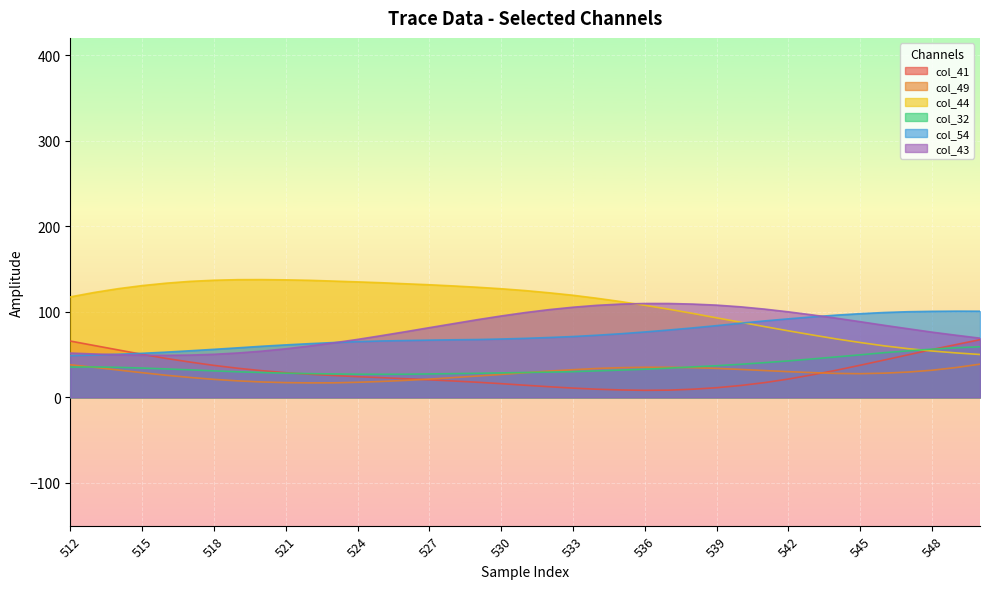

Reading left to right, extract all data points from this chart.

col_41: 65.8	60.6	55.4	50.3	45.5	41.2	37.3	34.0	31.1	28.8	26.9	25.5	24.1	23.0	21.7	20.4	19.1	17.6	15.9	14.1	12.4	10.8	9.5	8.6	8.2	8.4	9.5	11.2	13.8	17.2	21.4	26.3	31.7	37.5	43.6	49.7	55.9	61.6	67.4
col_49: 38.1	35.0	31.9	28.8	25.8	23.2	21.0	19.2	17.9	17.2	16.9	16.9	17.5	18.5	19.8	21.3	23.0	24.9	26.7	28.7	30.7	32.3	33.7	34.6	35.1	35.1	34.6	33.8	32.6	31.3	30.0	28.8	27.9	27.6	28.2	29.5	31.7	34.8	38.8
col_44: 117.3	122.5	127.0	130.5	133.4	135.5	136.8	137.5	137.6	137.3	136.7	135.8	134.9	133.9	132.7	131.5	130.2	128.6	126.9	124.7	122.1	119.2	115.7	111.8	107.5	102.9	98.0	92.8	87.7	82.6	77.7	72.9	68.2	64.0	60.1	56.8	54.1	51.9	50.0
col_32: 35.3	35.5	35.0	34.2	33.2	32.1	30.9	29.8	29.0	28.2	27.7	27.3	27.0	26.9	27.0	27.3	27.7	28.1	28.5	29.0	29.5	30.0	30.9	31.8	32.8	34.1	35.5	36.9	38.6	40.5	42.6	44.9	47.2	49.7	52.2	54.3	56.3	57.9	59.0
col_54: 48.7	49.4	50.4	51.4	52.8	54.4	56.1	57.8	59.7	61.3	62.7	64.0	65.1	65.8	66.4	66.8	67.2	67.5	68.1	68.9	69.9	71.0	72.6	74.3	76.4	78.7	81.1	83.8	86.6	89.3	91.7	94.0	96.1	97.7	99.1	100.0	100.5	100.7	100.6
col_43: 51.7	50.7	49.7	49.2	49.1	49.4	50.3	51.8	53.9	56.7	60.0	63.6	67.7	72.1	76.7	81.4	86.1	90.7	95.1	99.0	102.5	105.3	107.5	109.0	109.6	109.6	109.0	107.7	105.7	103.1	99.9	96.3	92.5	88.3	84.2	80.1	76.1	72.6	69.1